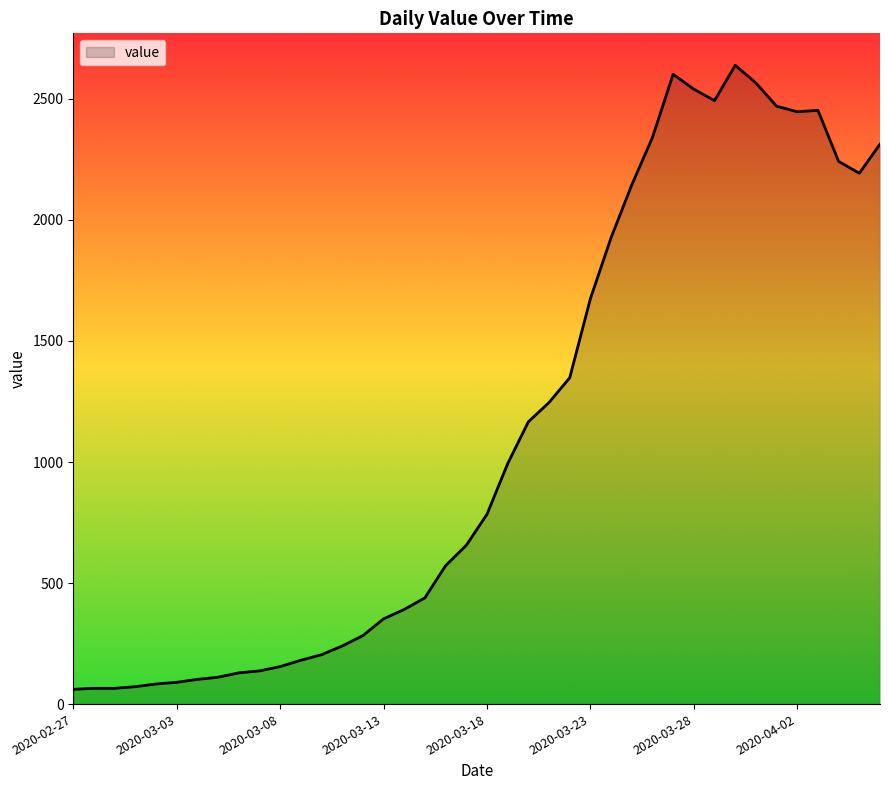

What is the maximum value shown in the chart?

2639